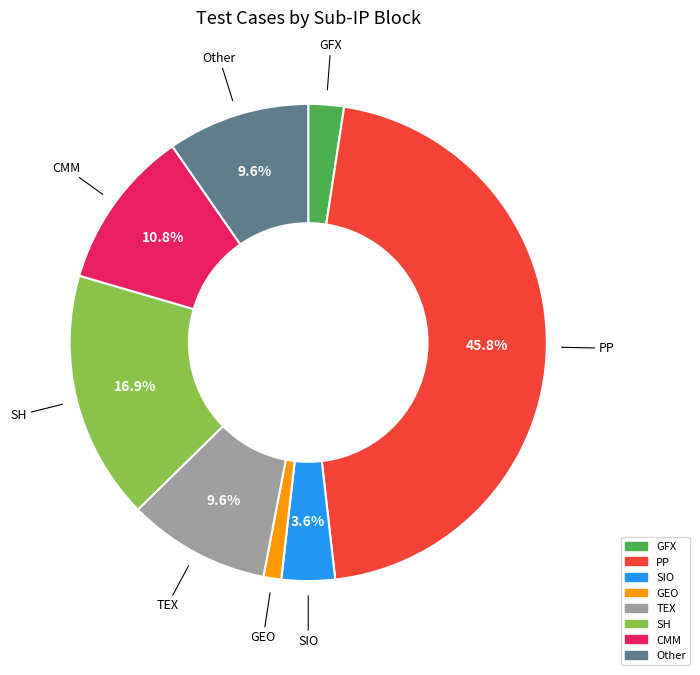

Which has a higher value, Other or PP?

PP